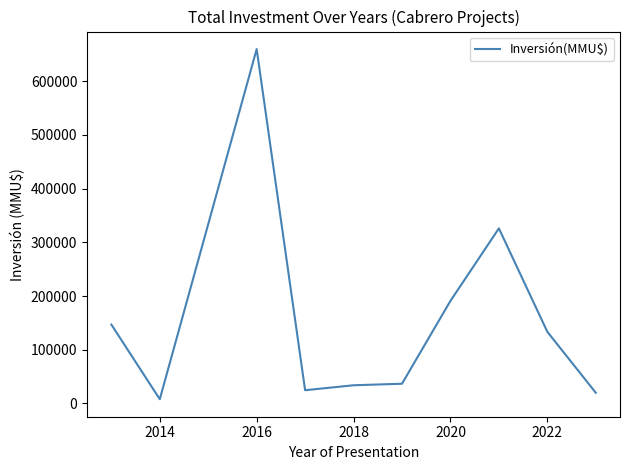

What is the sum of all values?

1581079